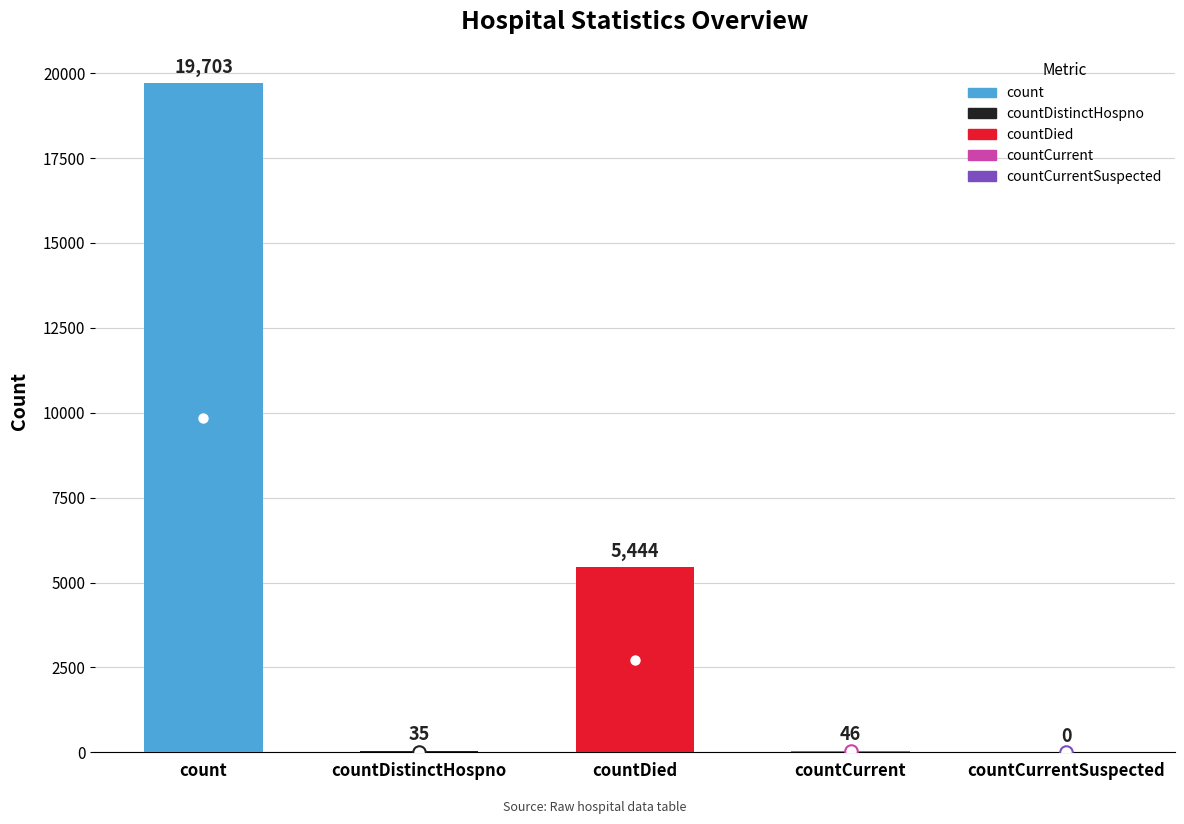

What is the sum of all values?

25228